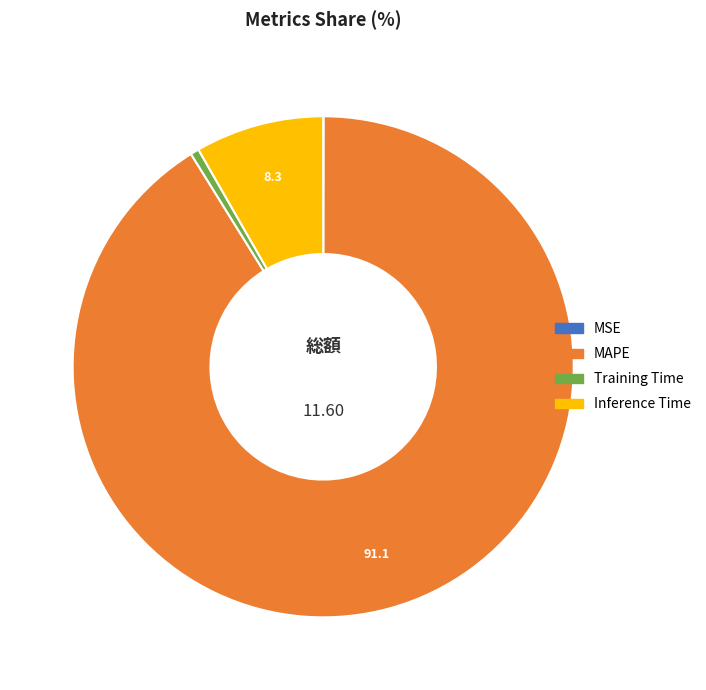

Do Training Time and Inference Time together represent more than half of the pie?

No